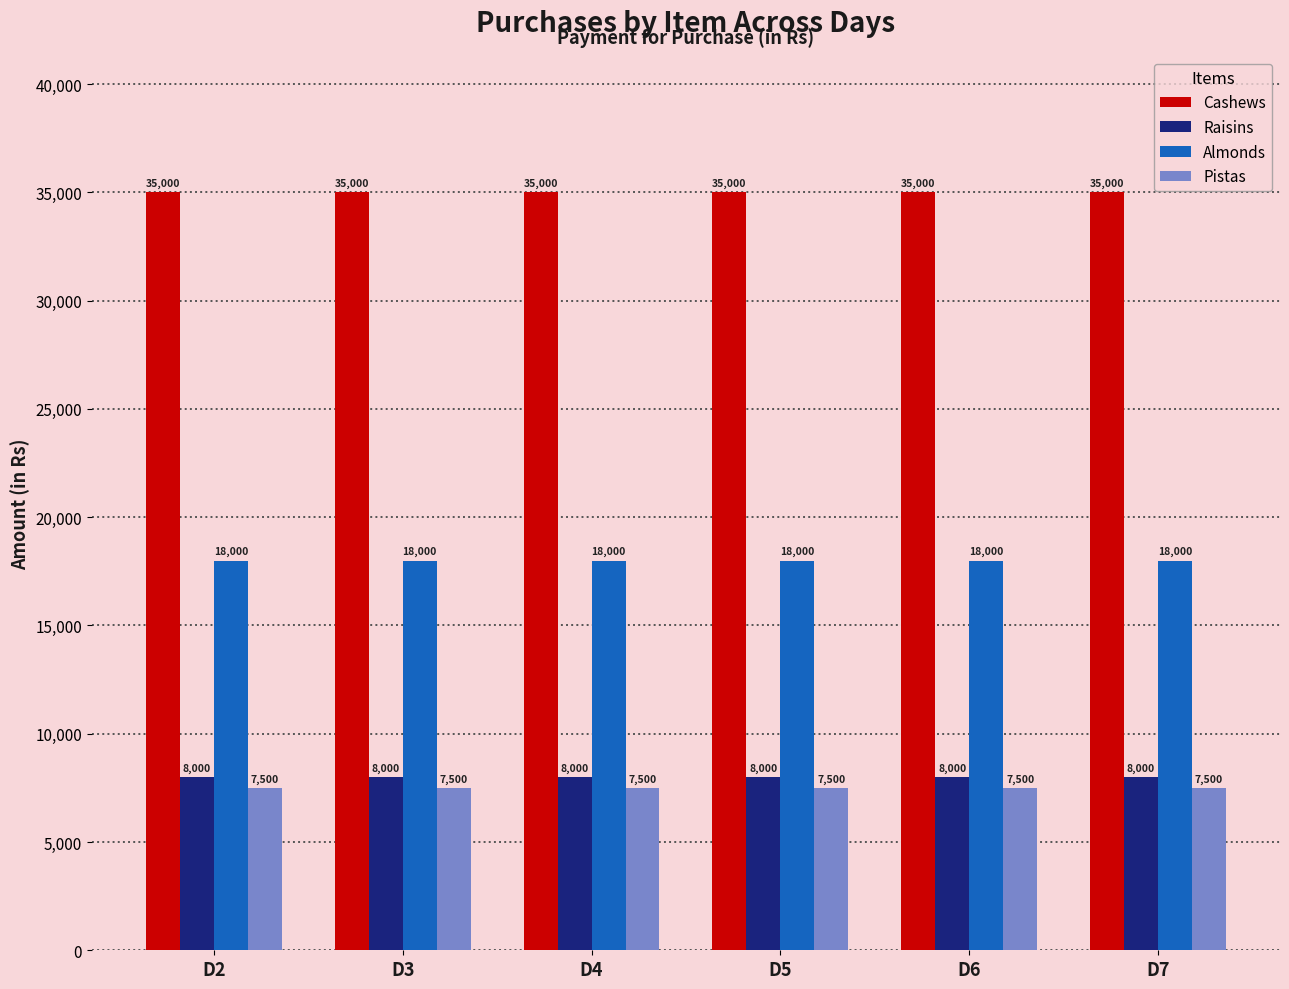

What is the minimum value shown in the chart?

7500